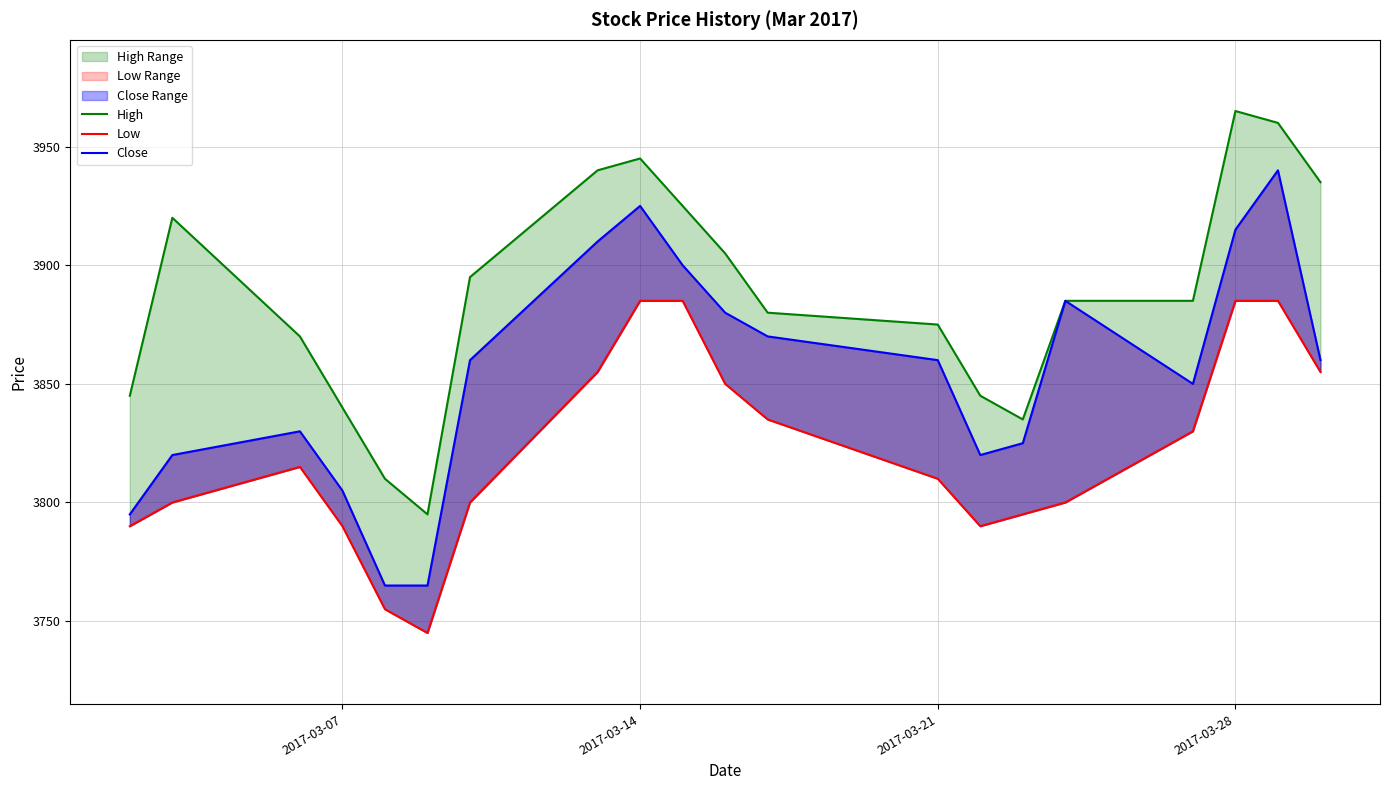

What is the average value of the High series?

3888